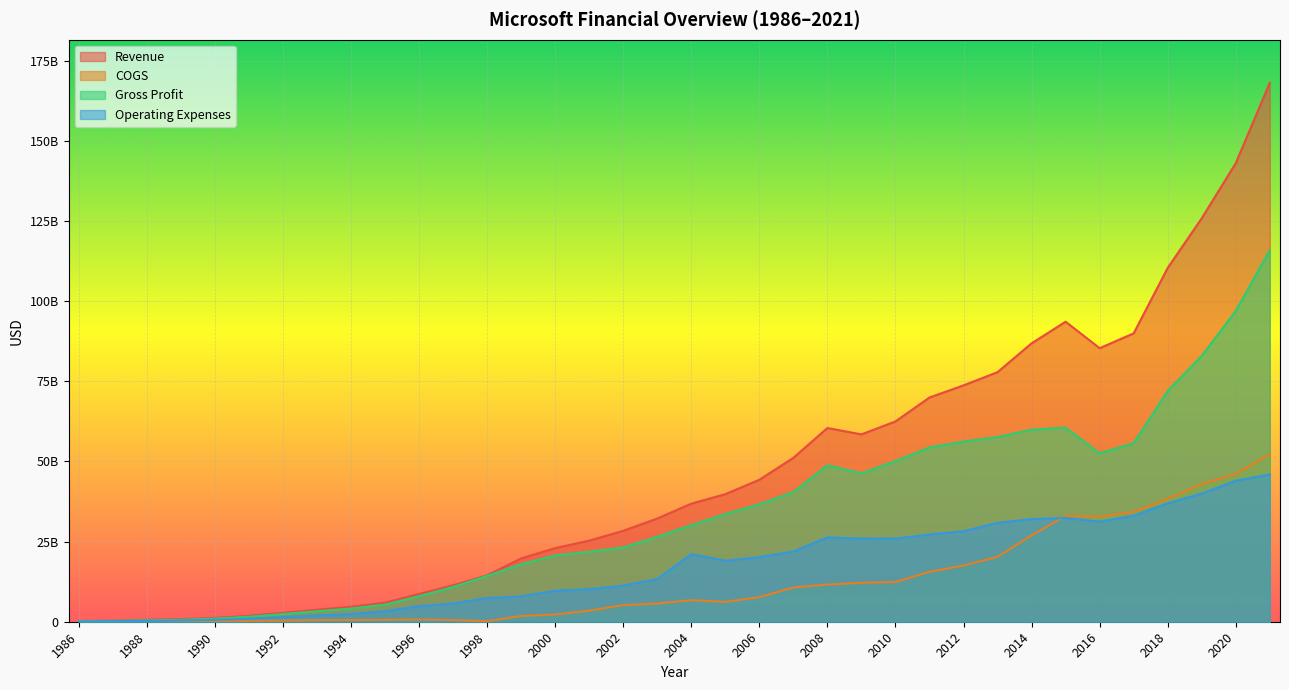

What are all the series names shown in the legend?

Revenue, COGS, Gross Profit, Operating Expenses